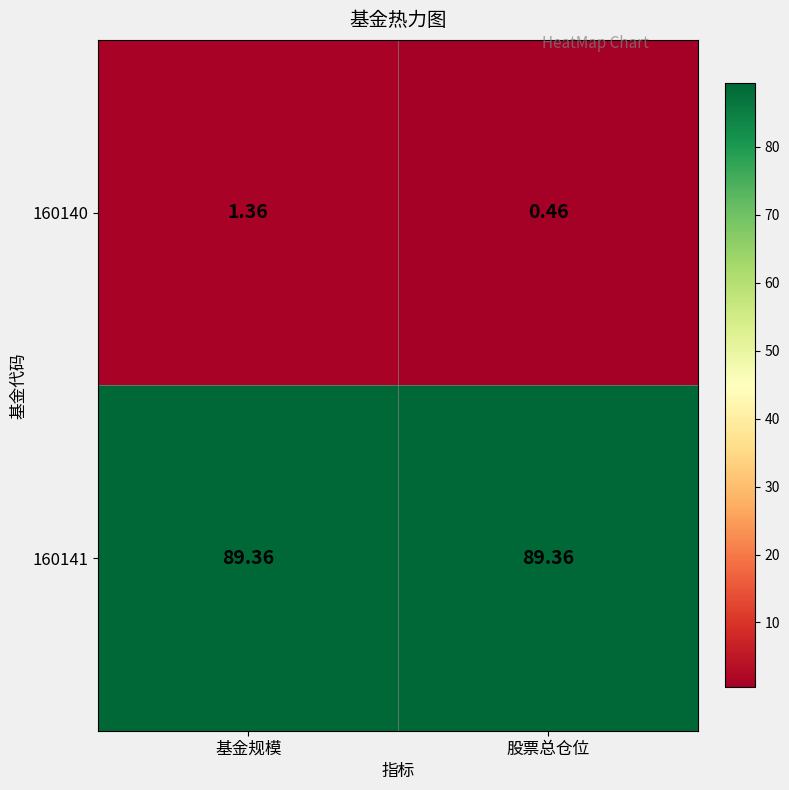

Rank the series by their average value, from highest to lowest.

160141, 160140